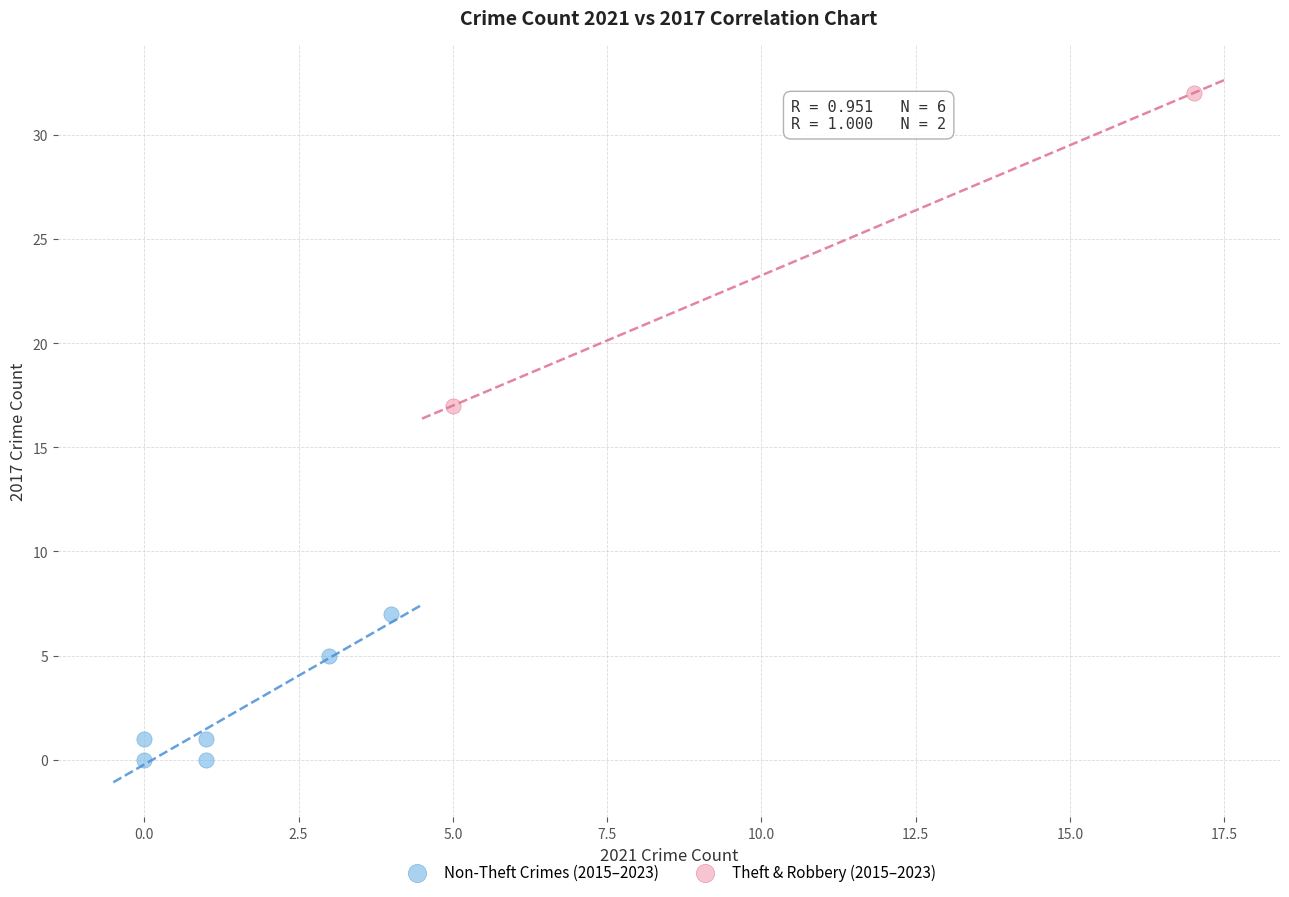

Which series reaches the minimum Y coordinate?

Non-Theft Crimes (2015–2023)